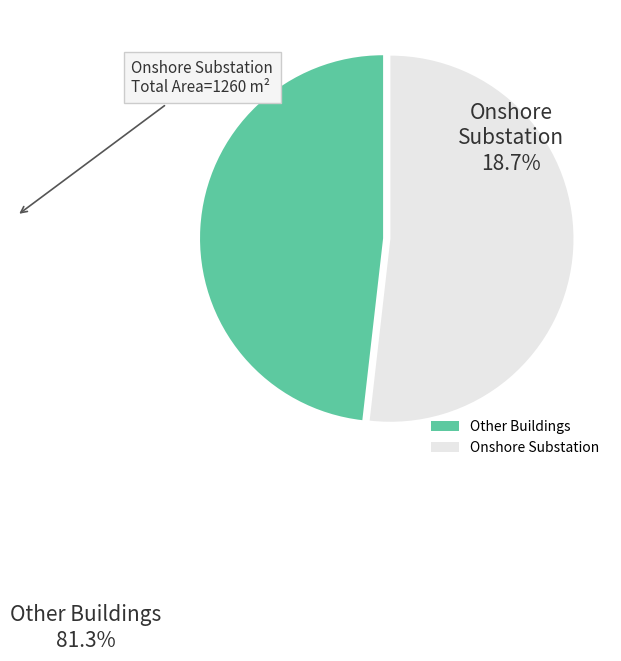

Which slice is the smallest?

Other Buildings